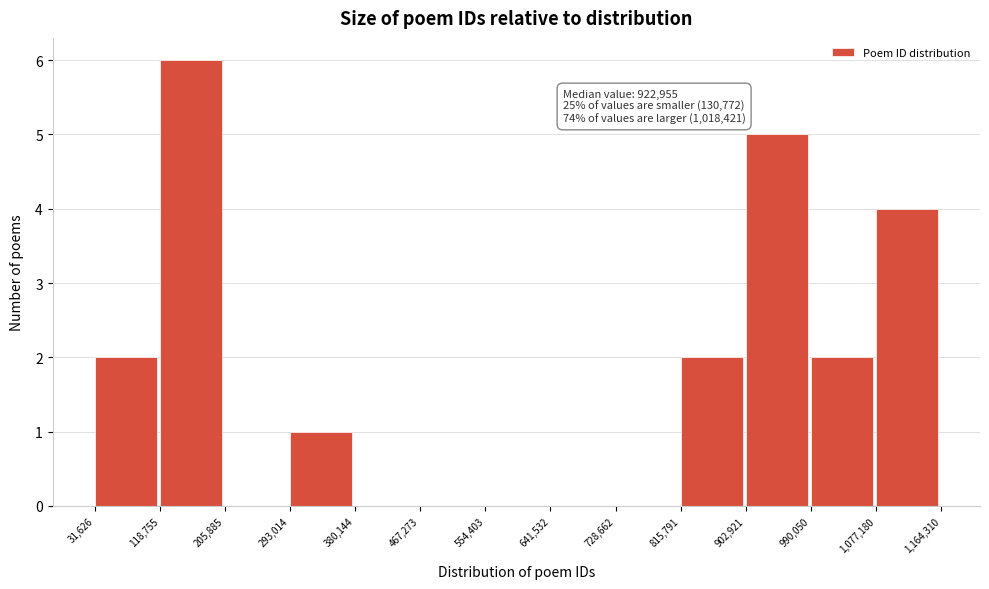

Which range on the x-axis has the tallest bar?

118,755 to 205,885